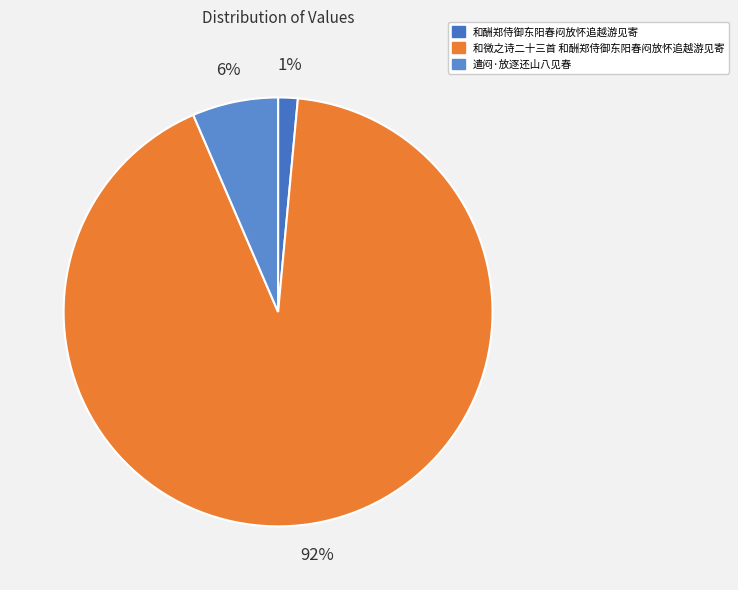

Which slice is the smallest?

和酬郑侍御东阳春闷放怀追越游见寄